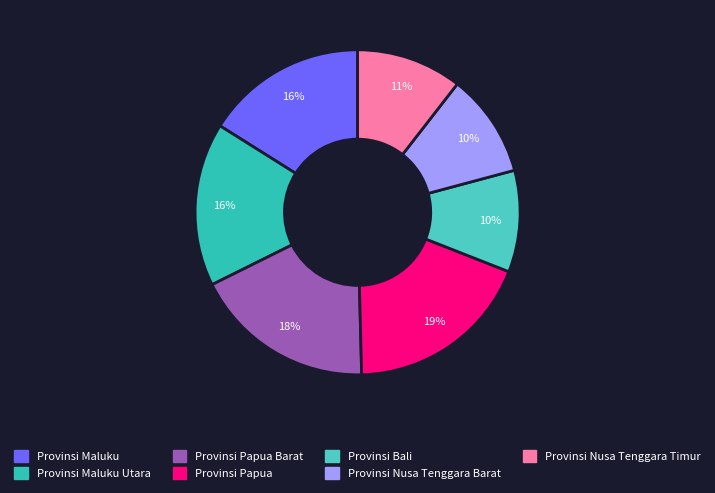

How many slices are in this pie chart?

7